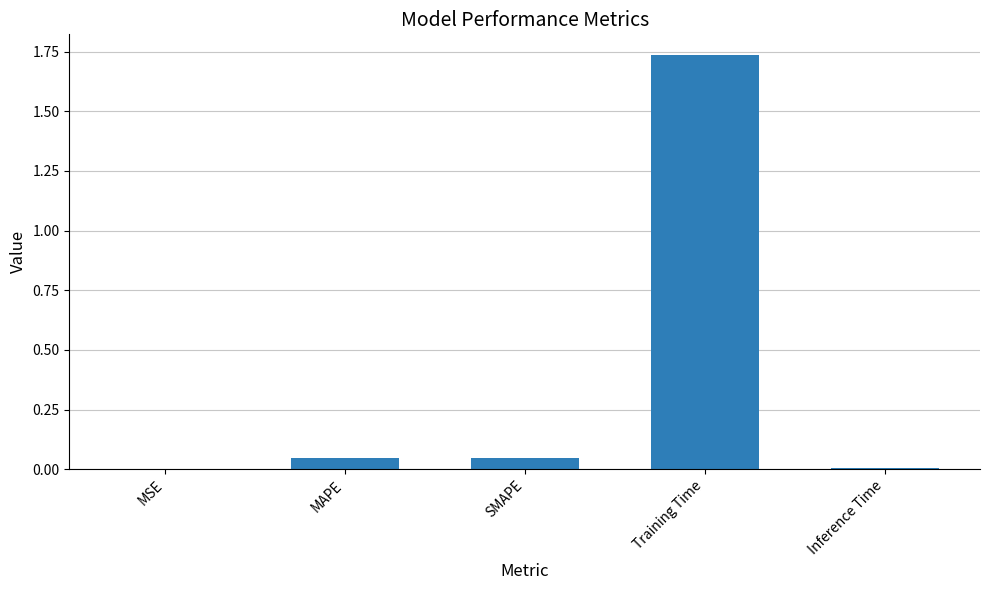

True or false: the data shows 0.0 at MAPE.

True